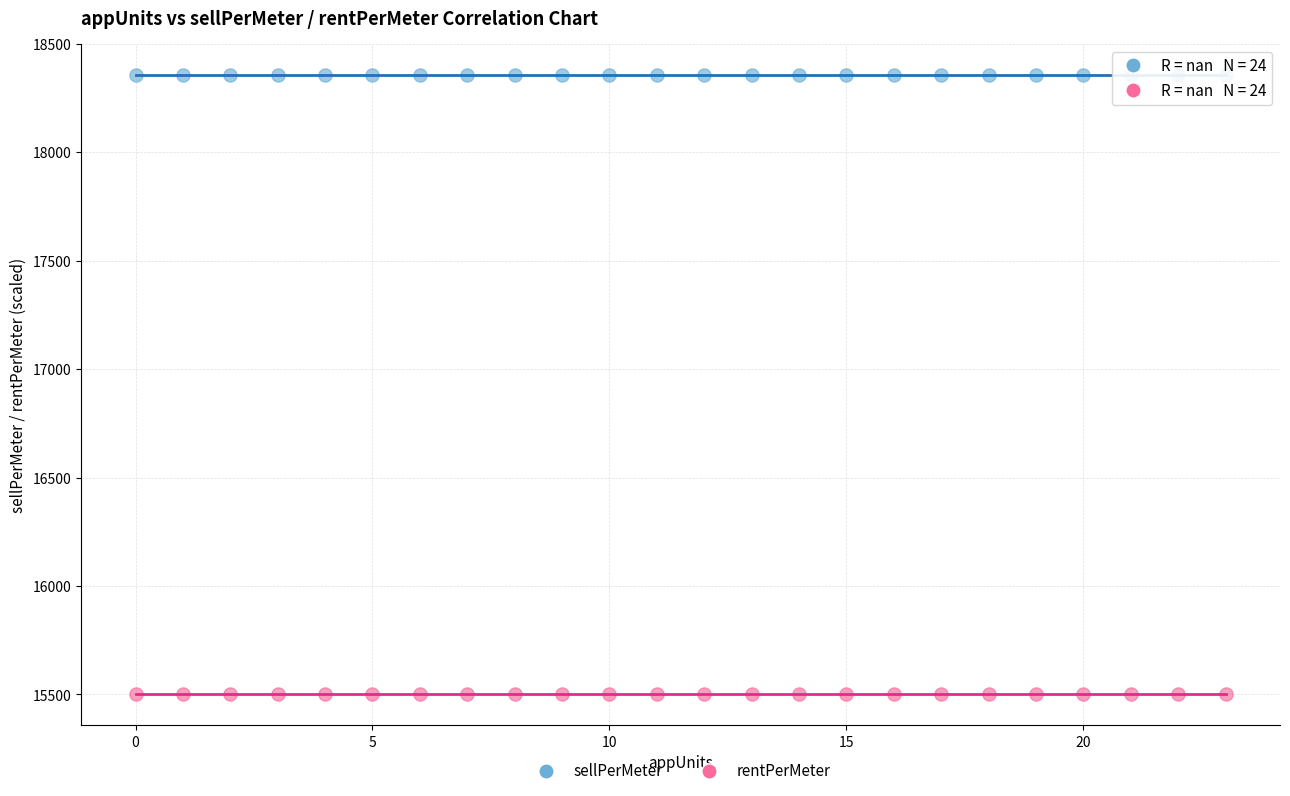

Which series contains the lowest Y value?

rentPerMeter